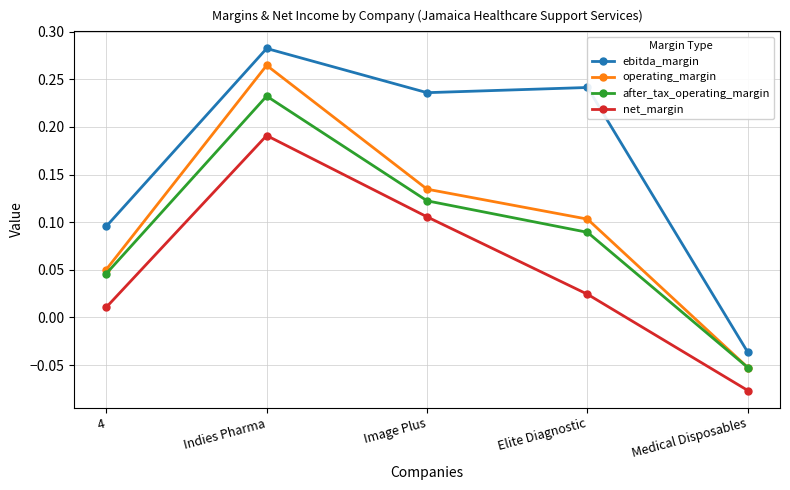

True or false: operating_margin and net_margin intersect in this chart.

False